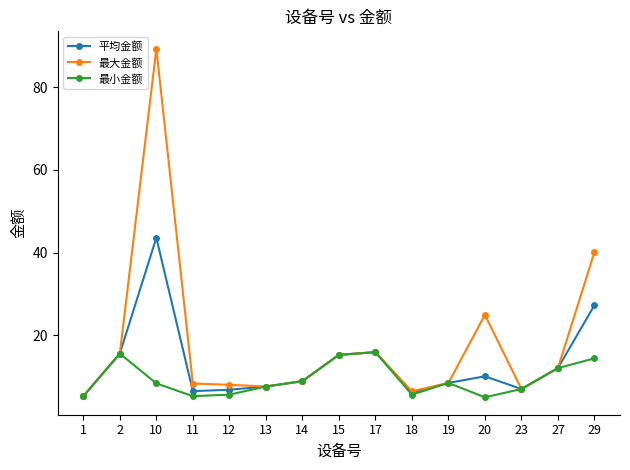

Which series has the largest total across all categories?

最大金额